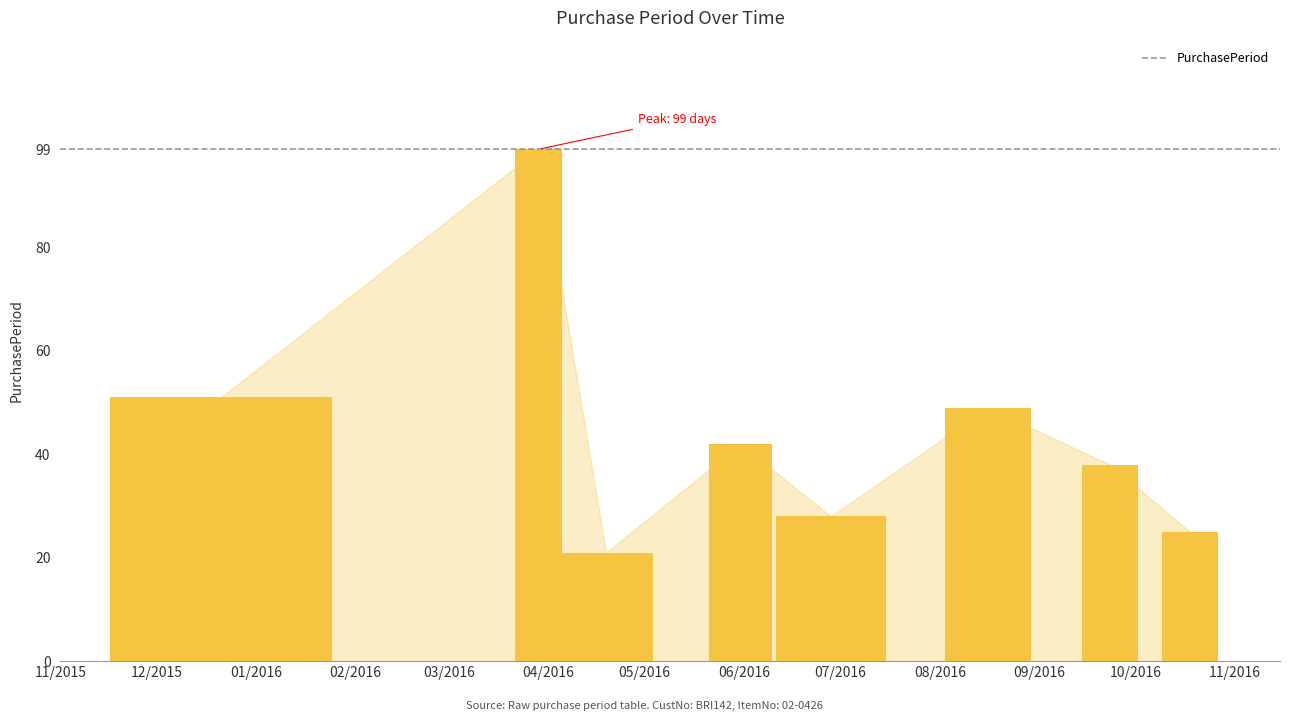

What is the change in value from 2015-12-21 to 2016-06-28?

-23